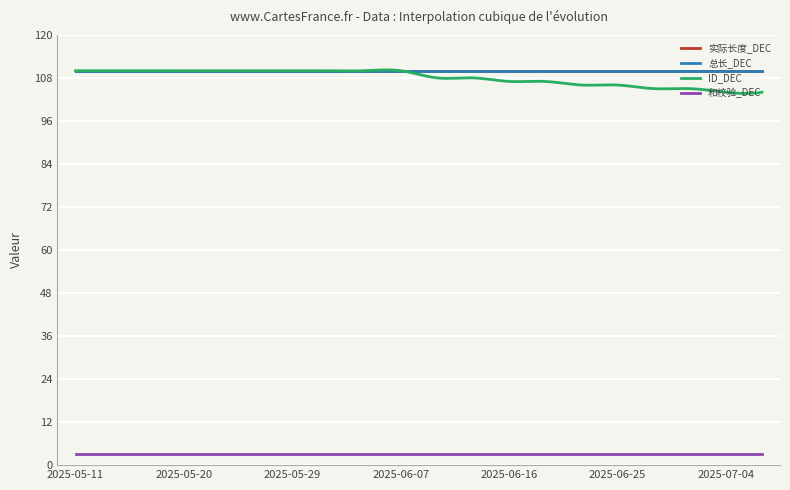

Does the chart display data point markers on the line(s)?

No